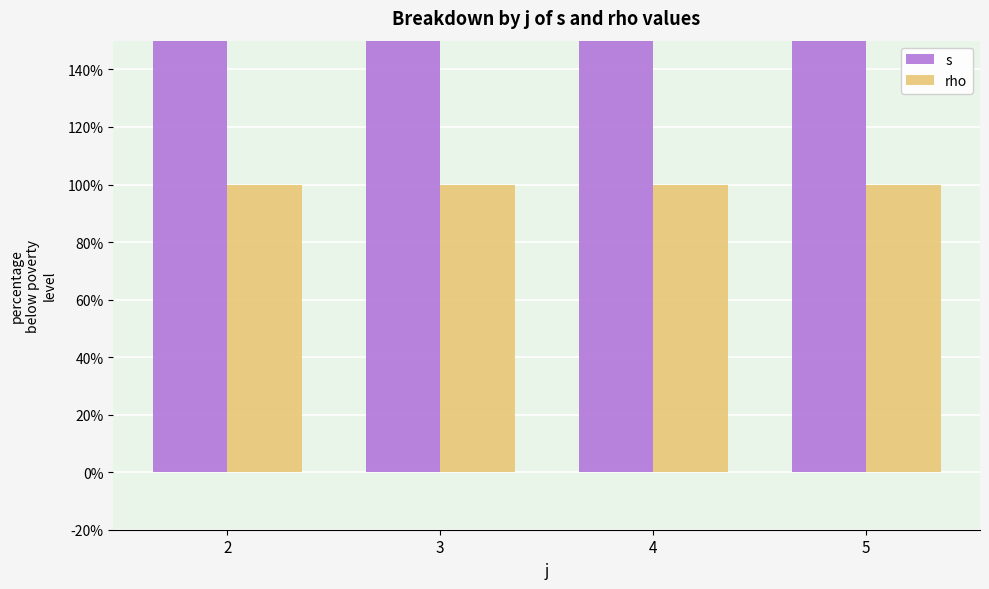

At how many categories does at least one series exceed 1?

4